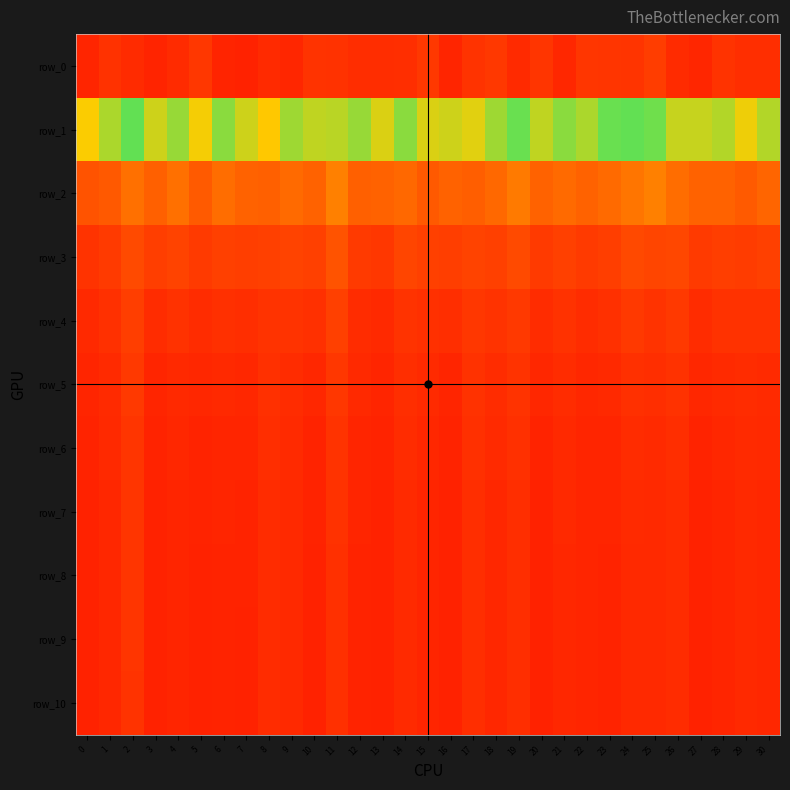

Which label corresponds to the largest value in the chart?

7